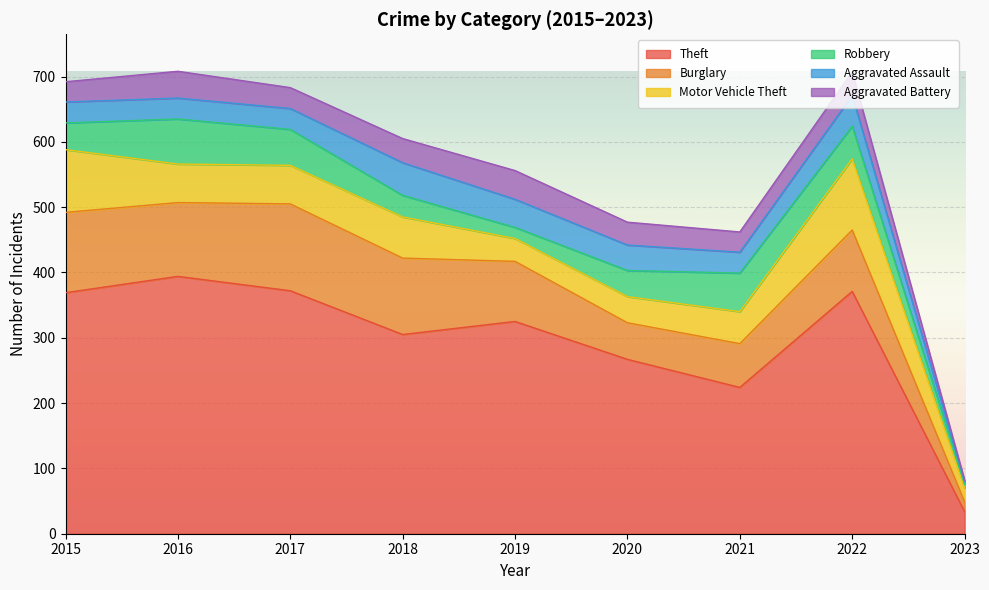

What is the minimum value shown in the chart?

2